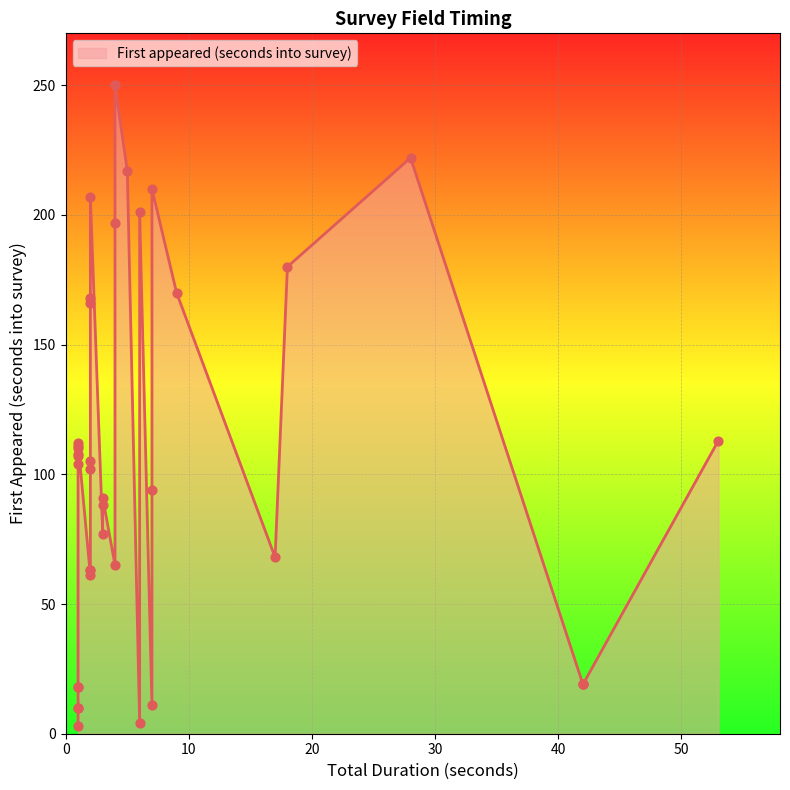

Between 14 and 28, which is larger?

28